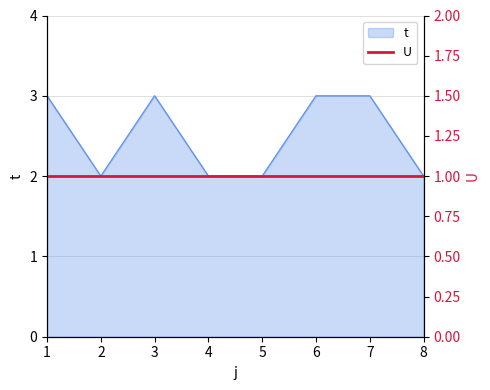

Count the values in the range 2 to 3.

8